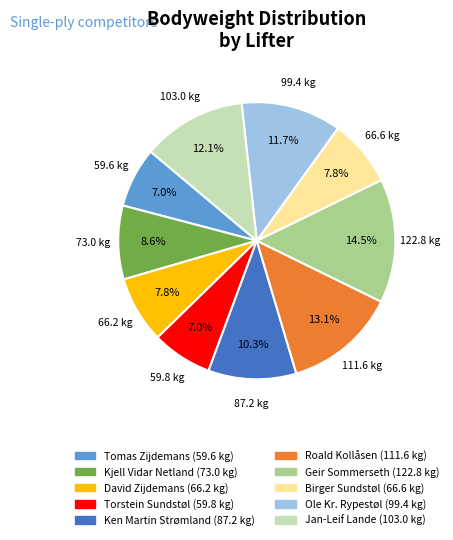

To the nearest percent, what portion does Torstein Sundstøl represent?

7%